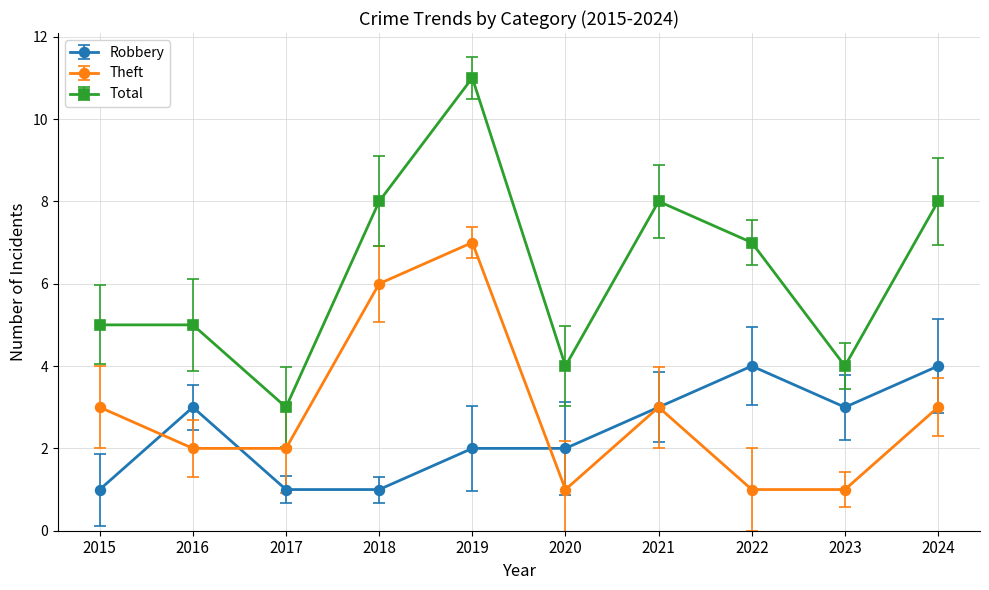

Between which two adjacent categories do Robbery and Theft first intersect?

2015 and 2016